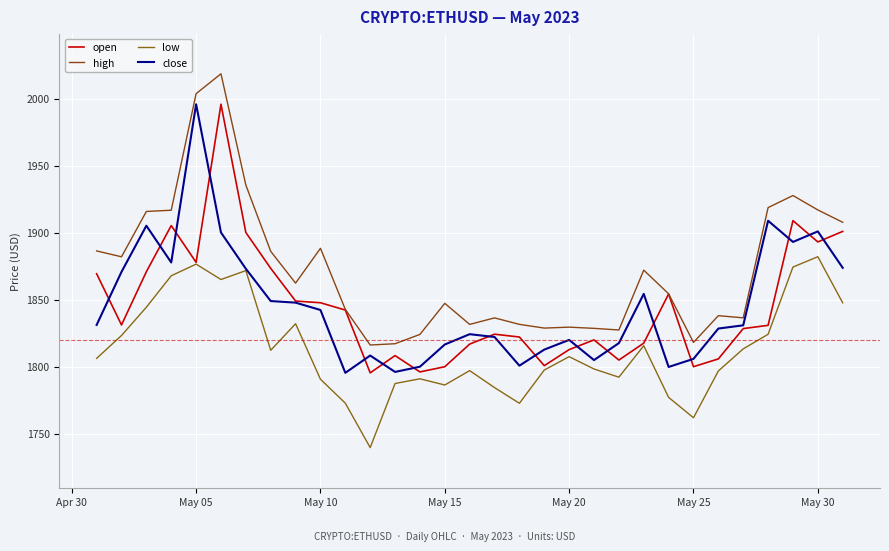

Which series has the largest range (max minus min)?

high